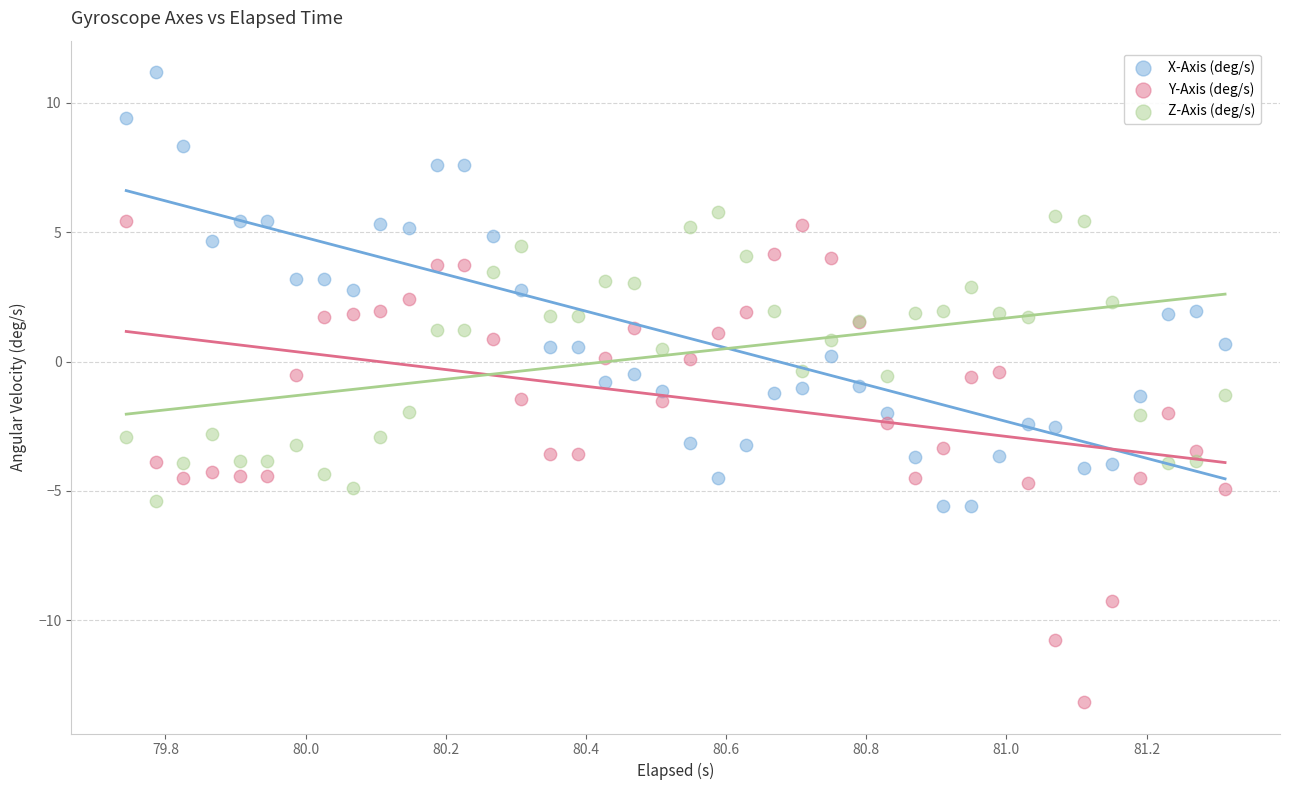

Which series reaches the maximum Y coordinate?

X-Axis (deg/s)